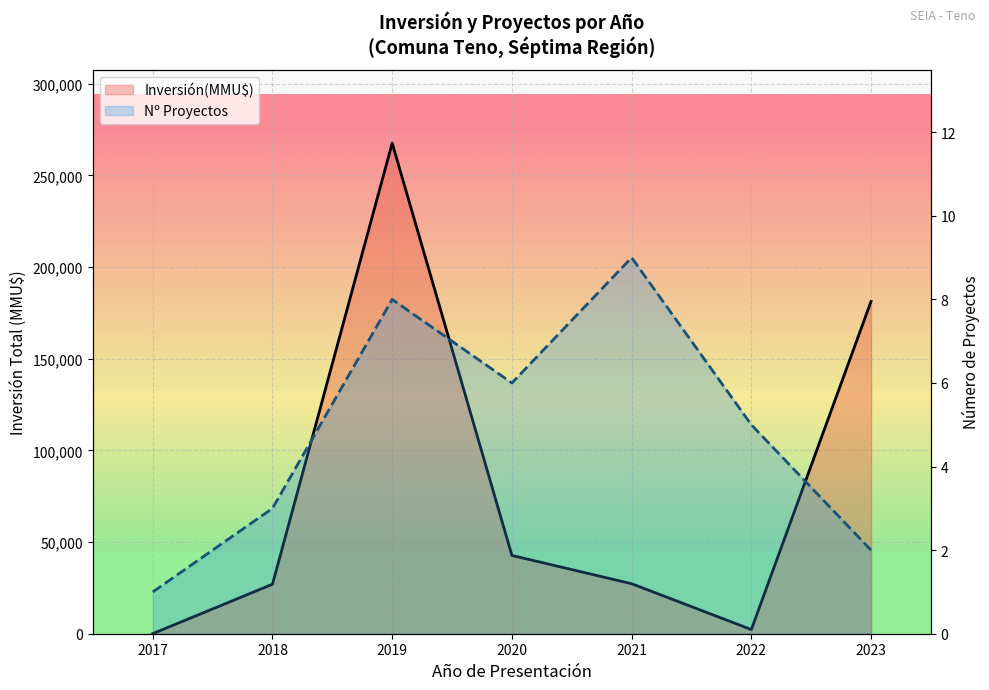

Where does the Inversión(MMU$) línea series first go above 27276?

2019